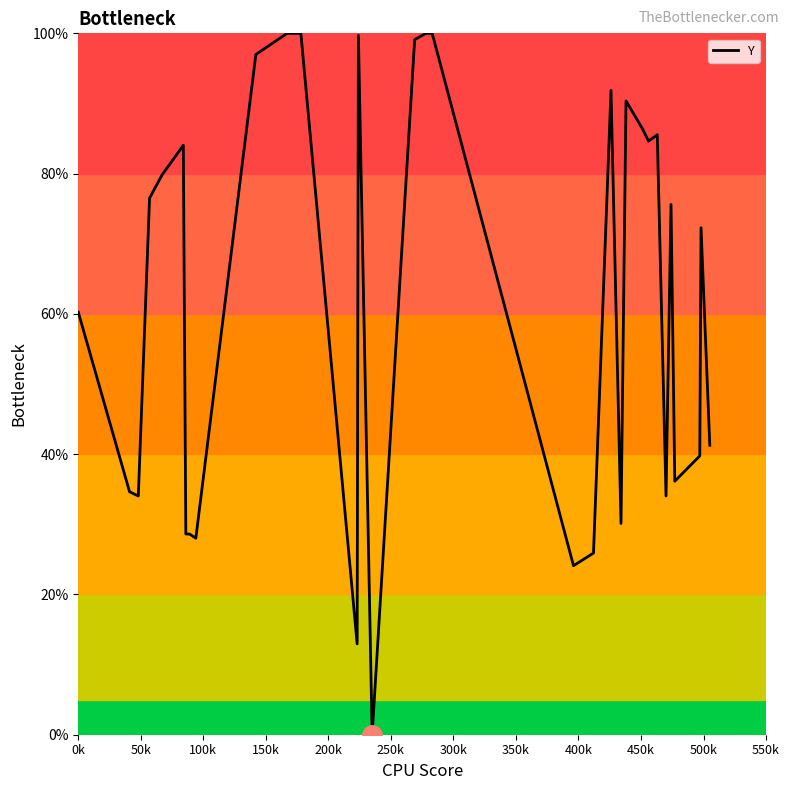

What is the greatest value displayed?

100.0